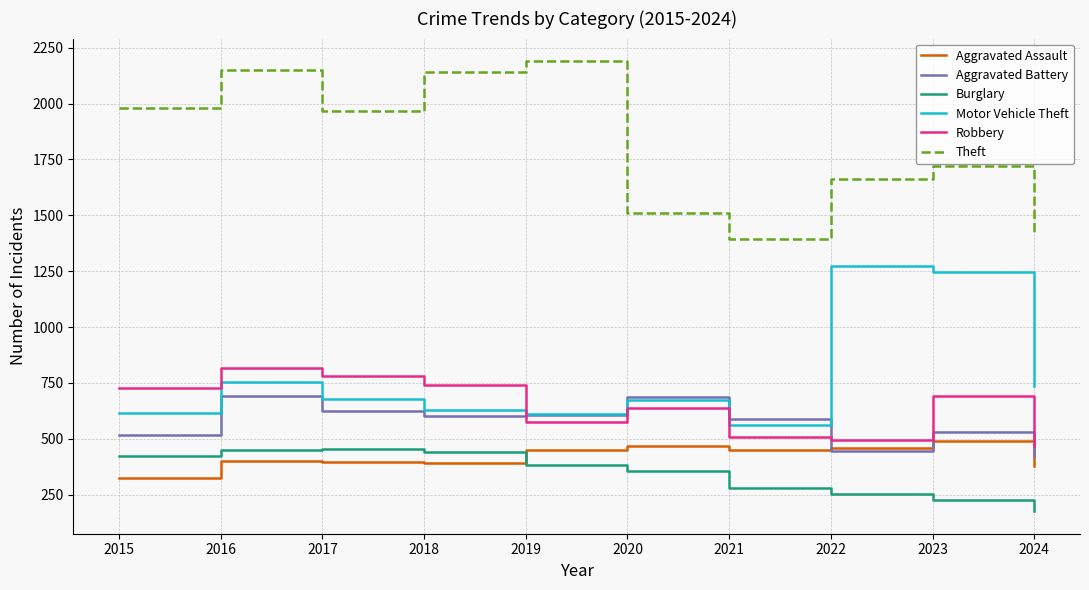

The value of Aggravated Battery at 2023 is 530. True or false?

True